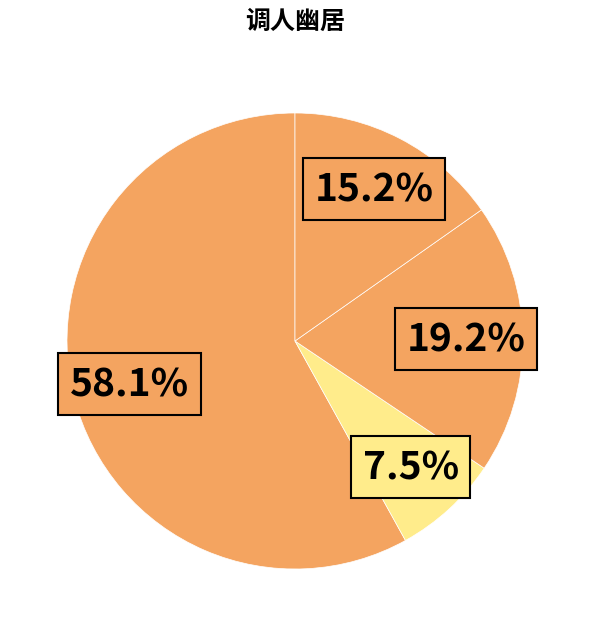

How many segments does this pie chart have?

4